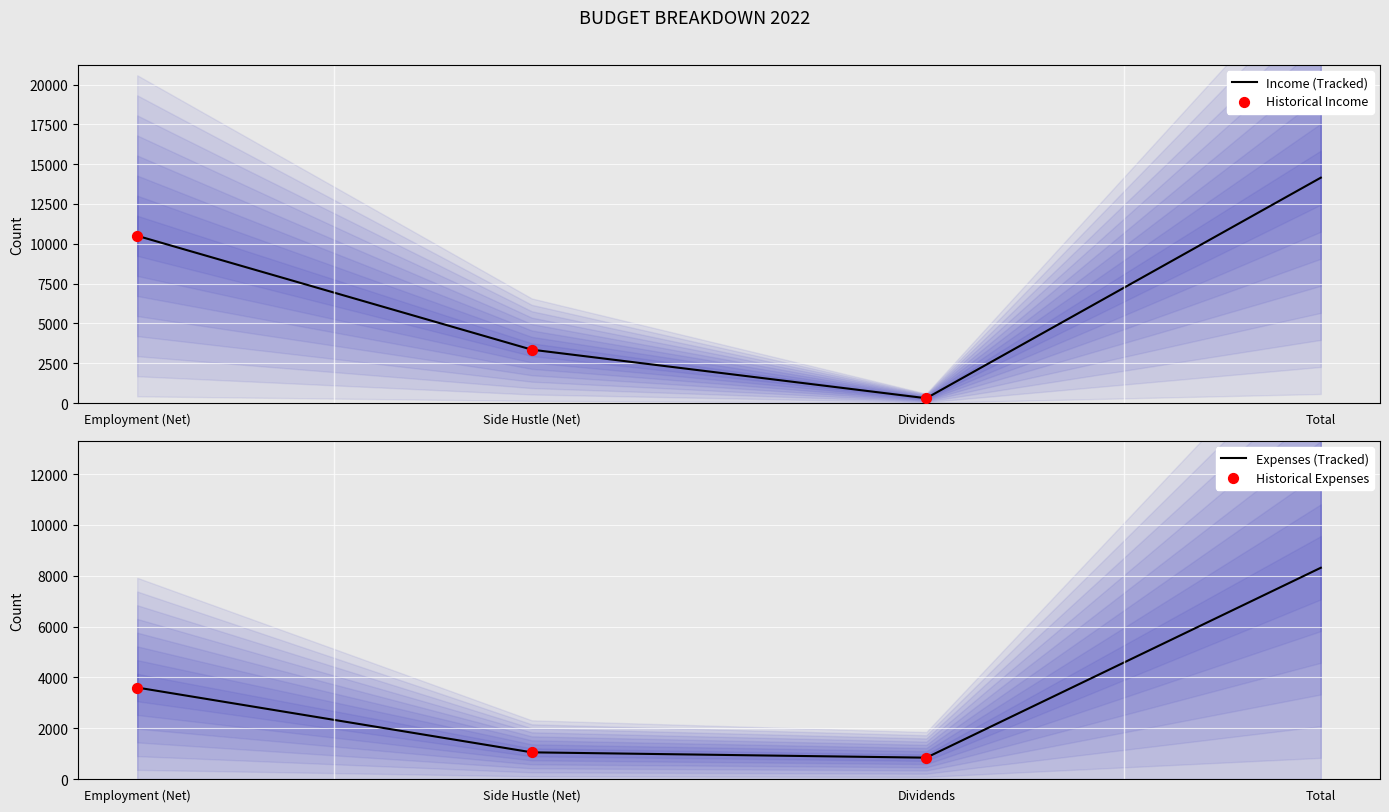

Which series has the largest total across all categories?

Income